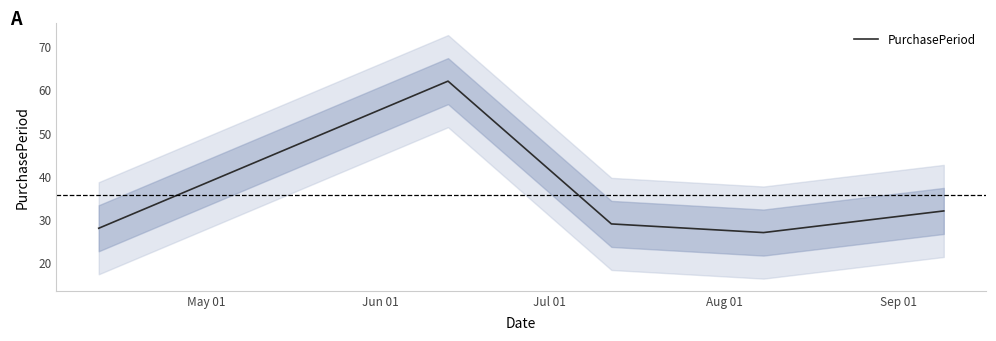

What is the value of the 2nd point from the left?

62